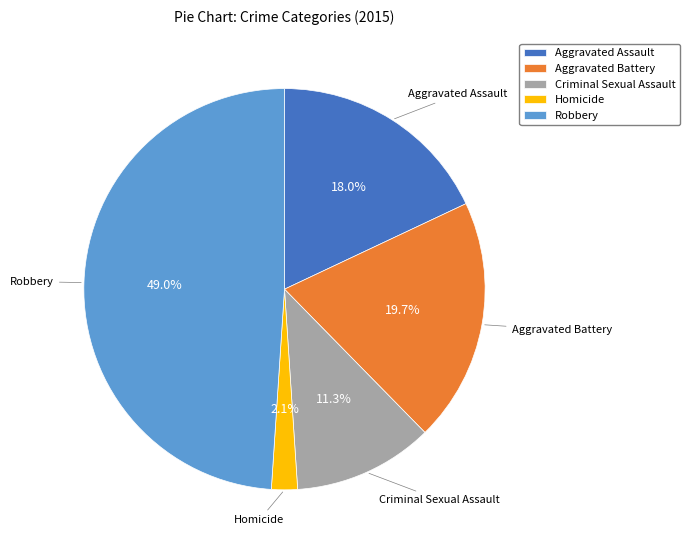

Is Criminal Sexual Assault the majority of the pie?

No